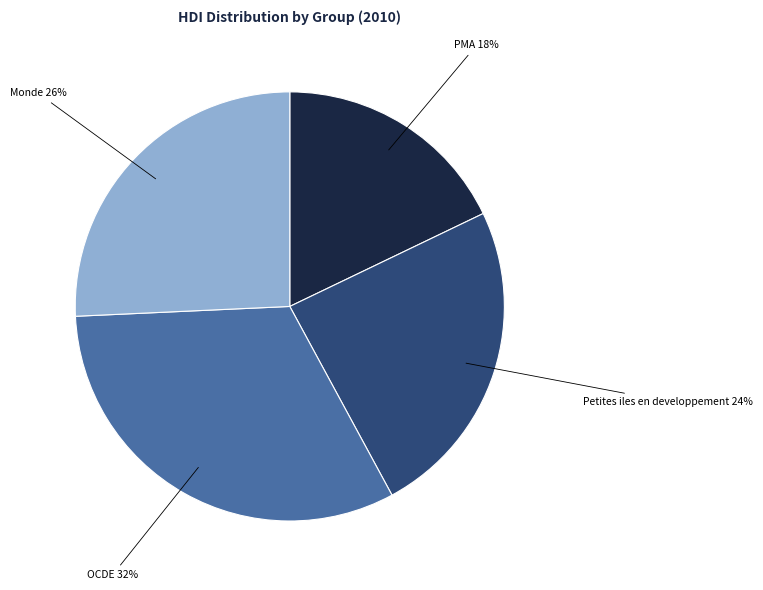

Which category has the biggest portion of the pie?

OCDE